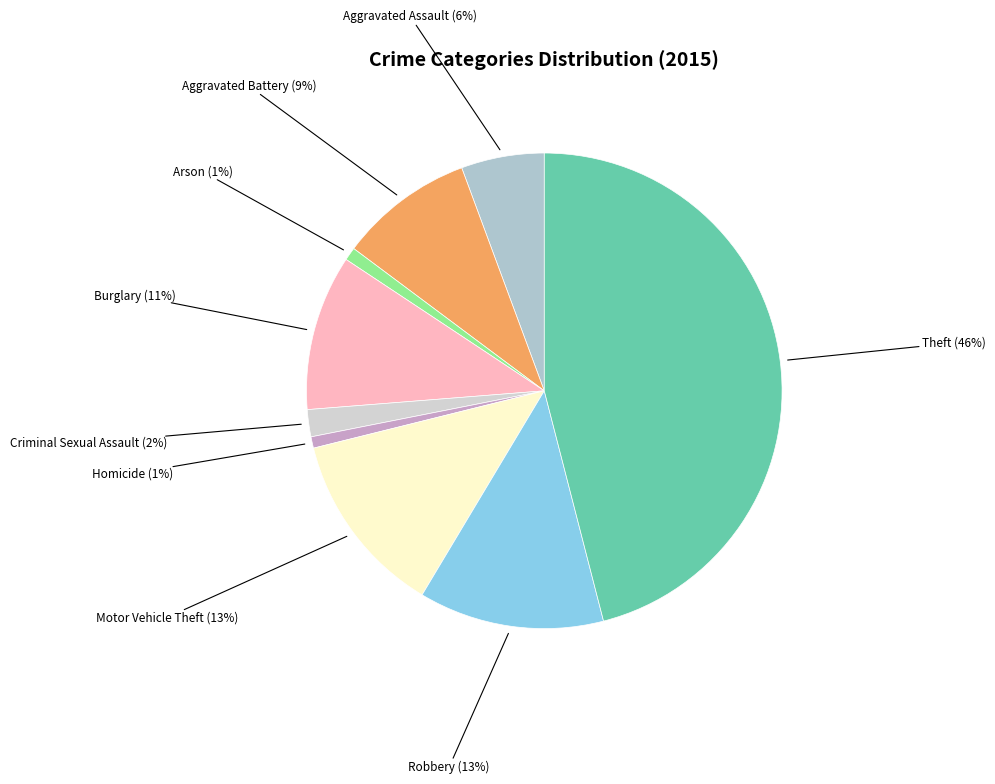

True or false: Aggravated Assault accounts for 15% of the total.

False